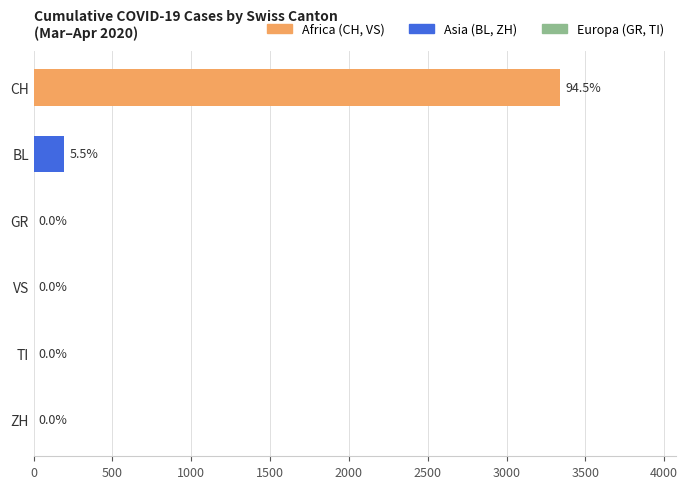

How many values are above zero?

2